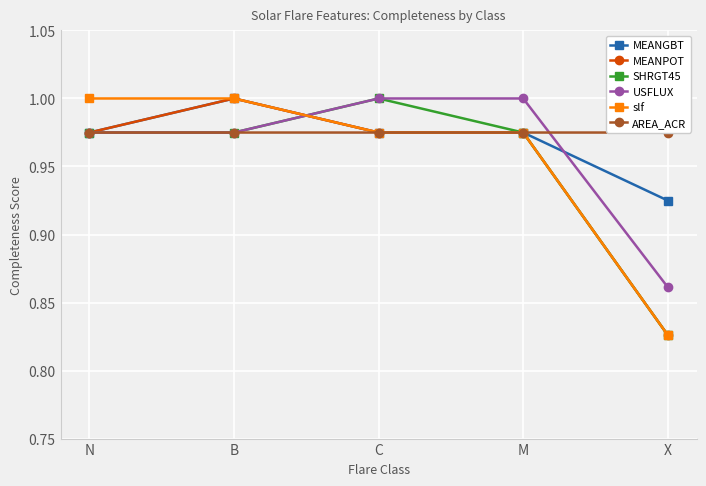

At which label is USFLUX closest to 0?

X